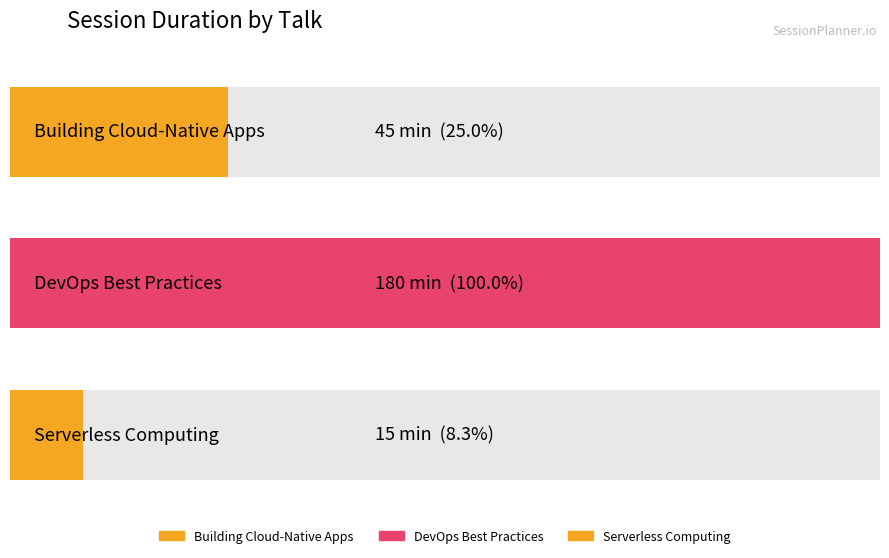

What is the value of the 1st bar from the left?

45